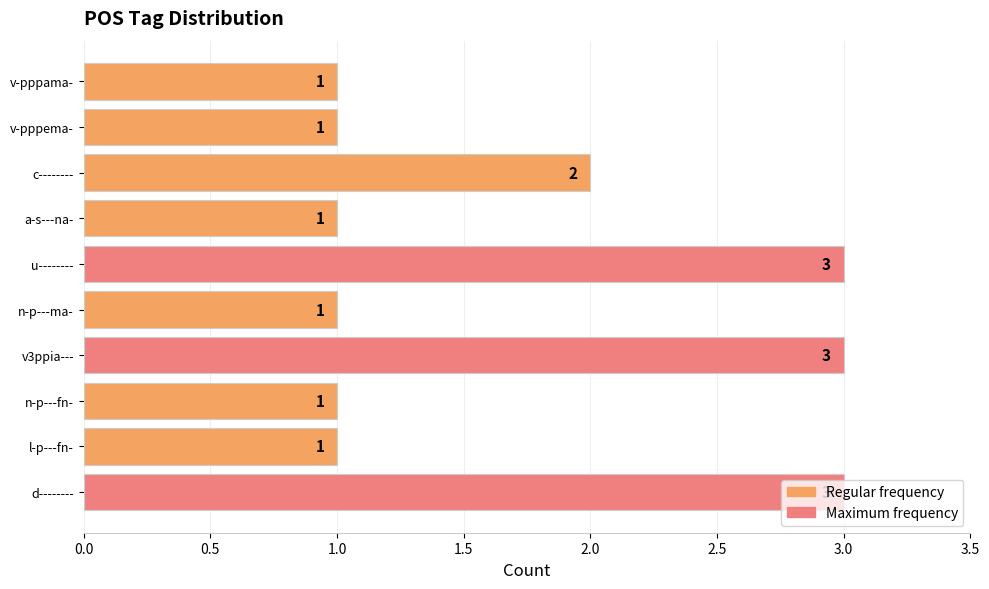

True or false: the data shows 3 at u--------.

True